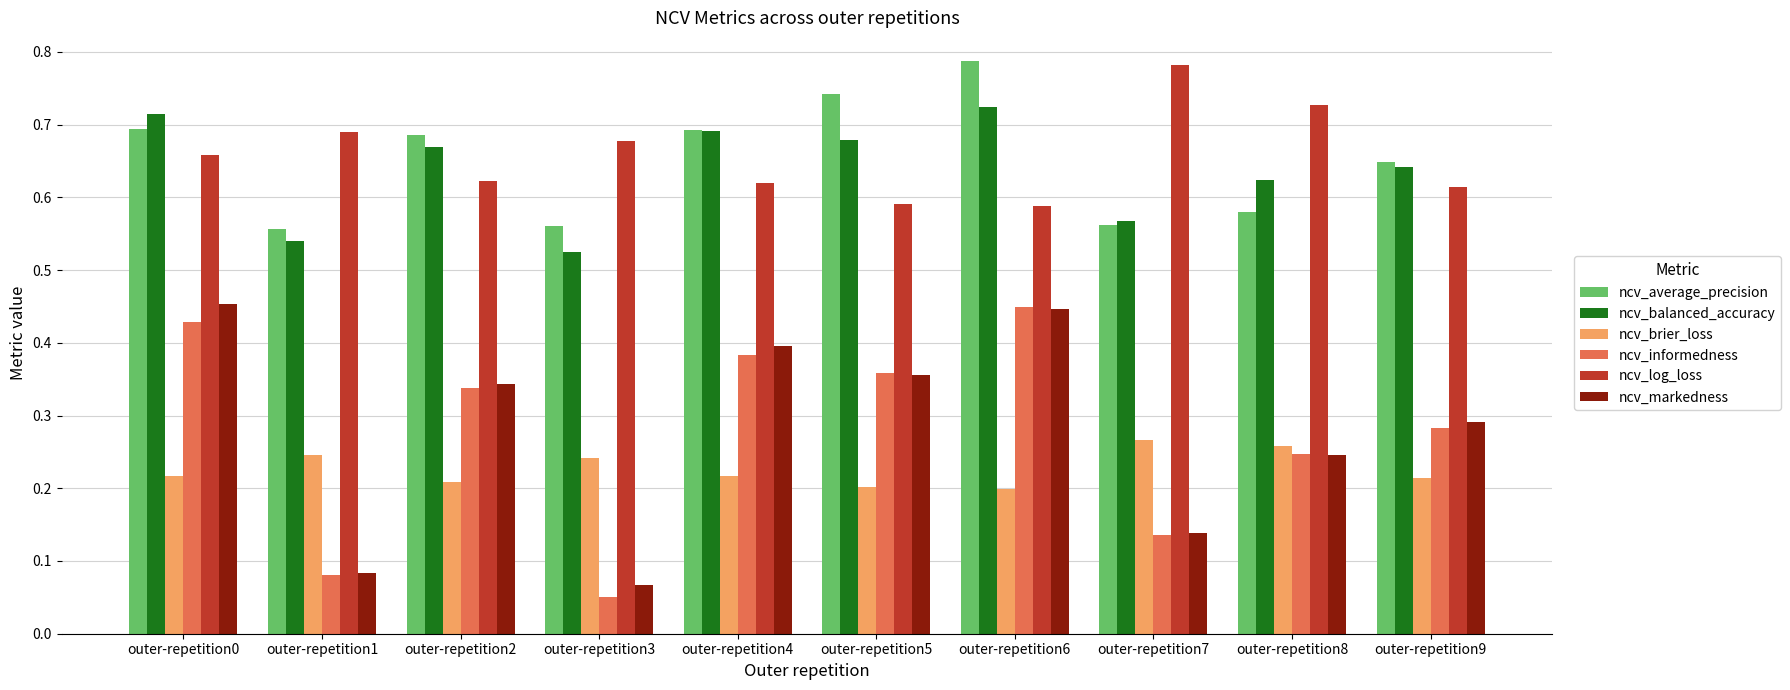

What is the total value across all series at outer-repetition4?

3.0